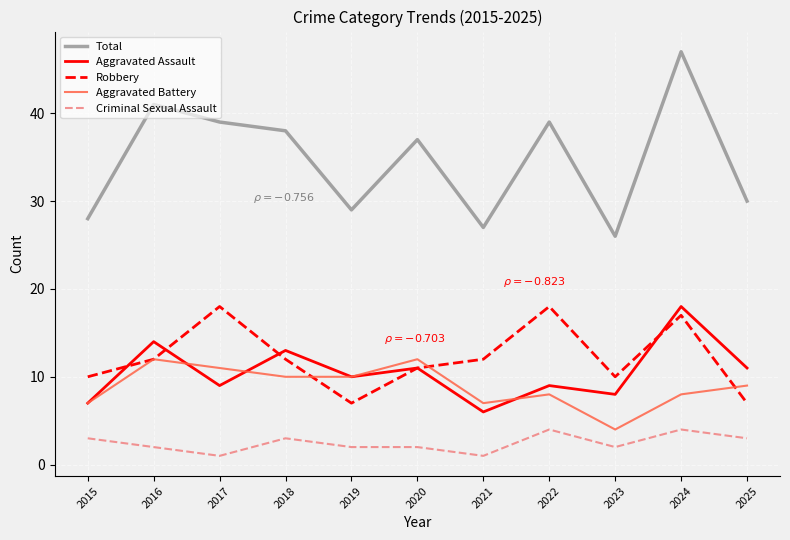

At how many categories does at least one series exceed 16?

11